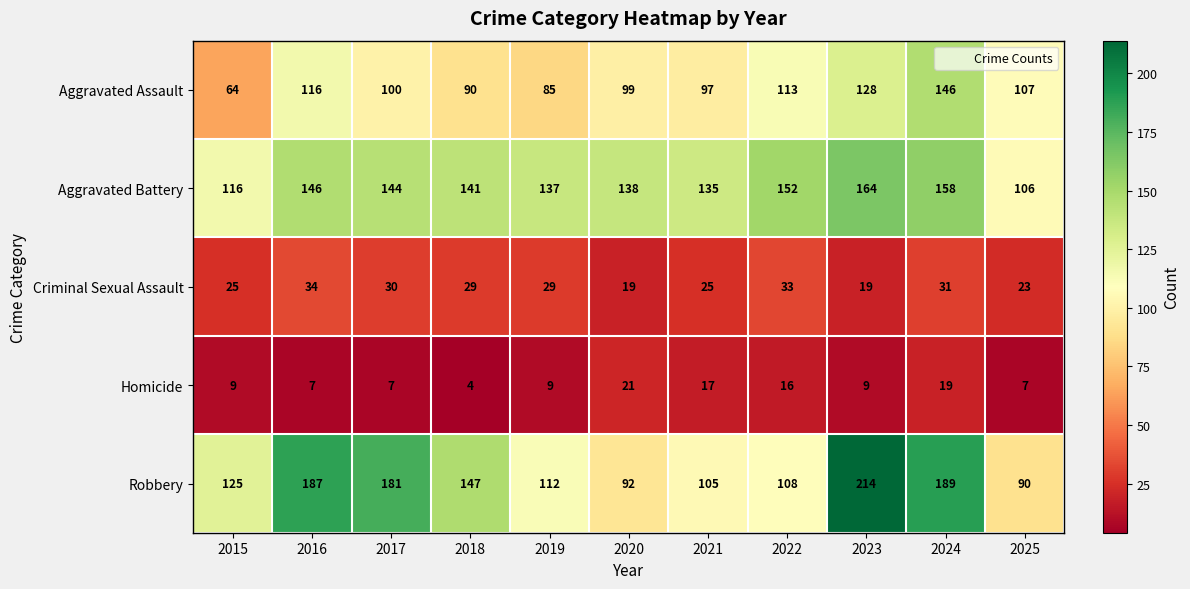

The Homicide series shows 7 at 2025. True or false?

True